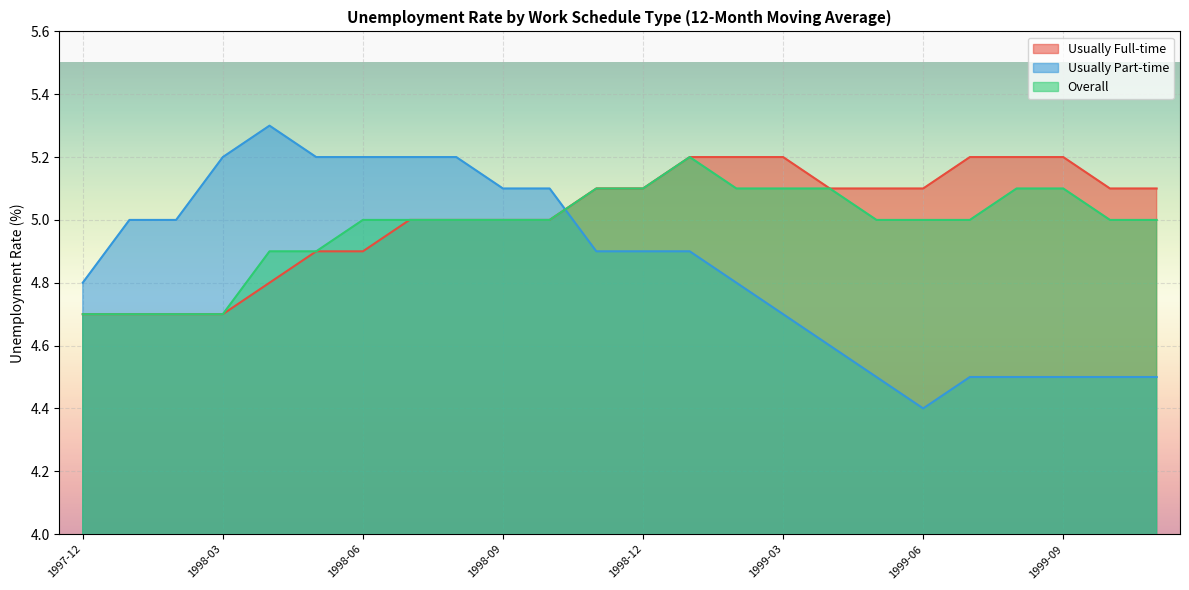

What is the sum of all Usually Full-time values?

120.3